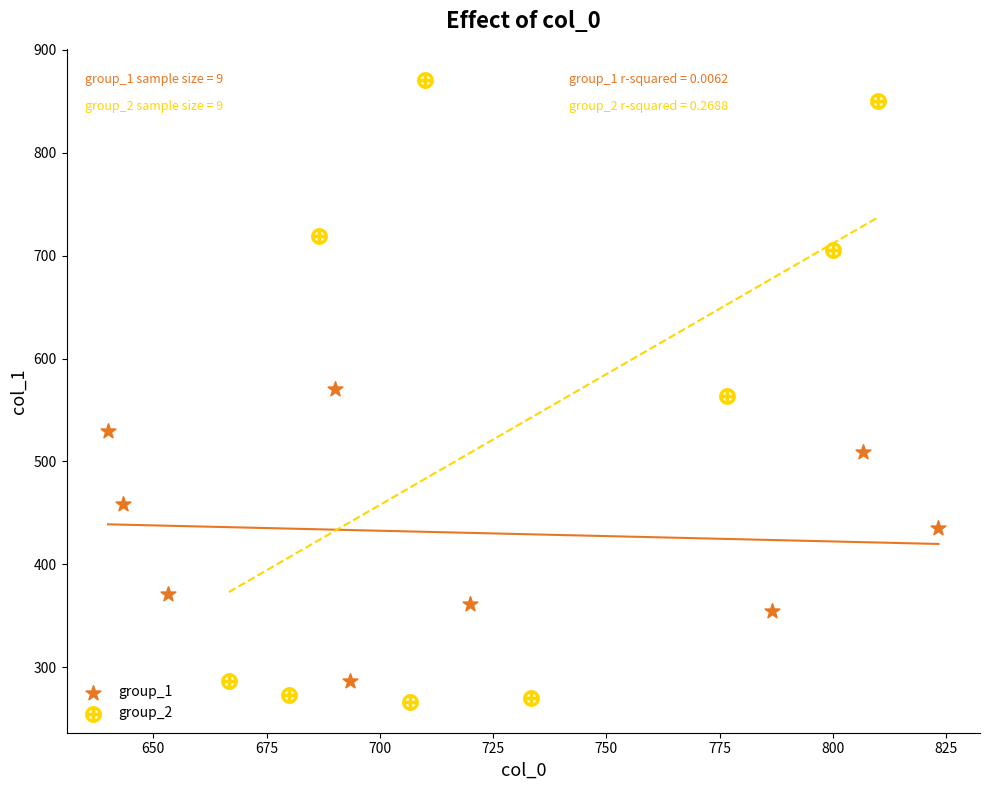

Which series reaches the maximum Y coordinate?

group_2